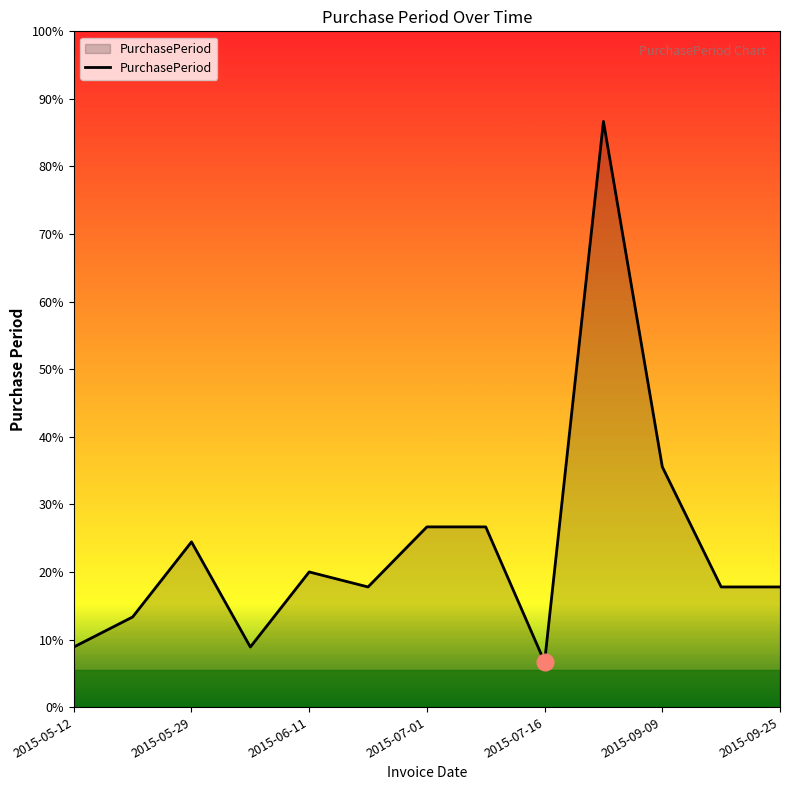

At which label does the data first exceed 8?

2015-05-29